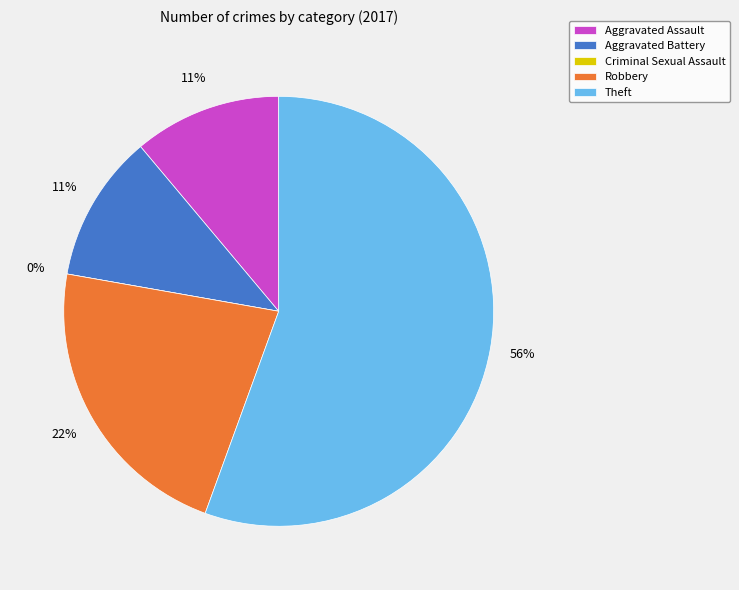

To the nearest percent, what is the combined percentage of Criminal Sexual Assault and Aggravated Assault?

11%